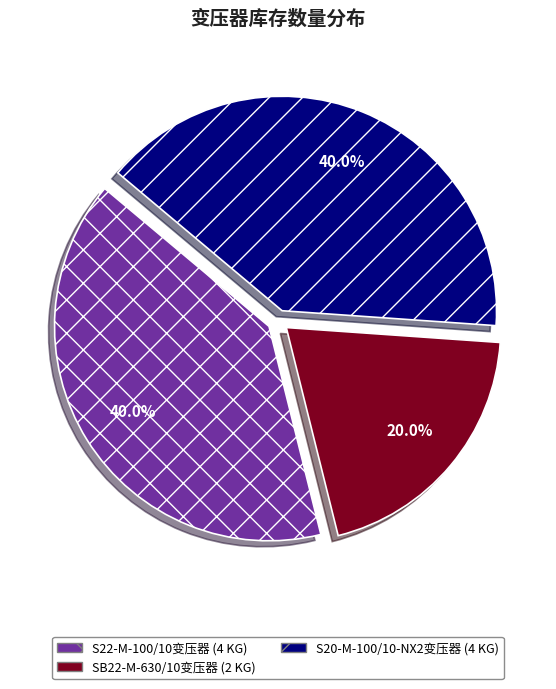

Does any single category account for the majority?

No